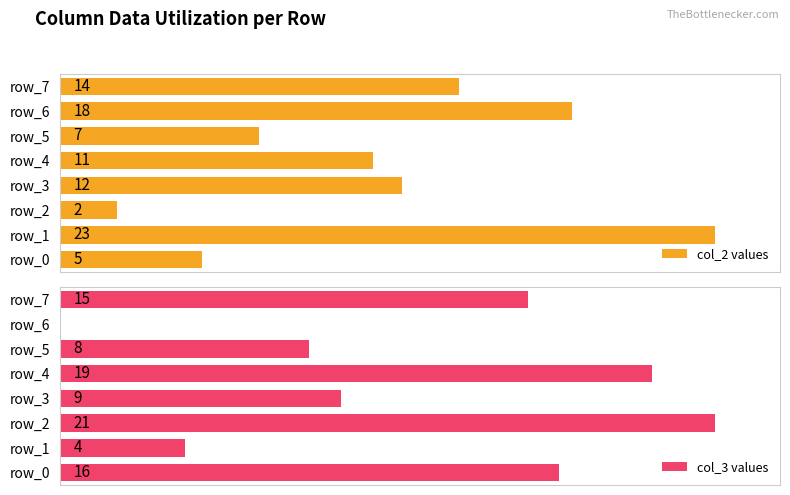

How many series are shown in this chart?

2